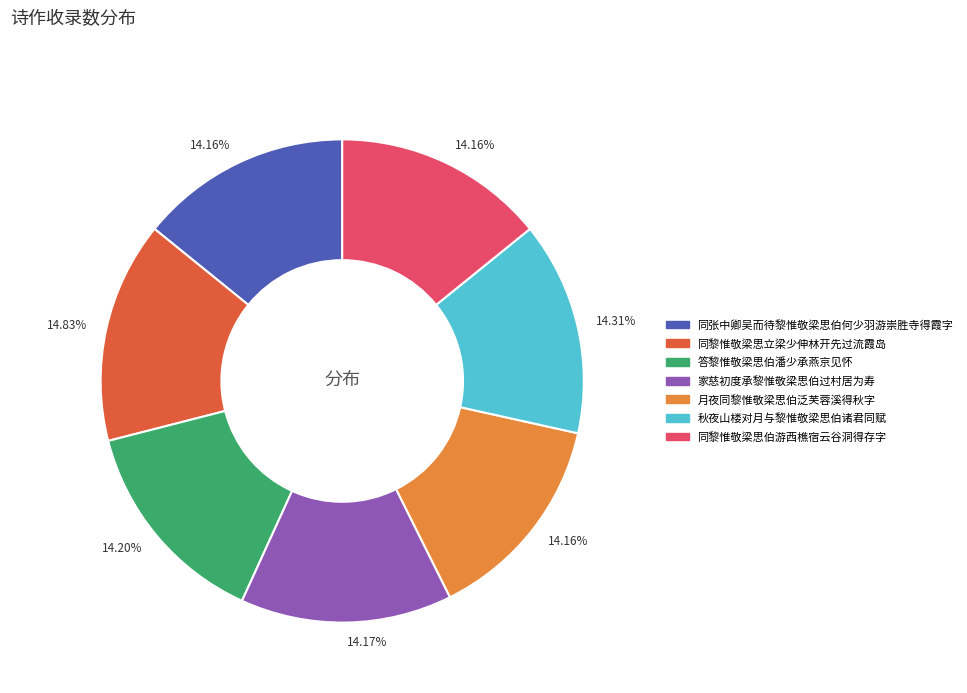

To the nearest percent, what is the average slice percentage?

14%